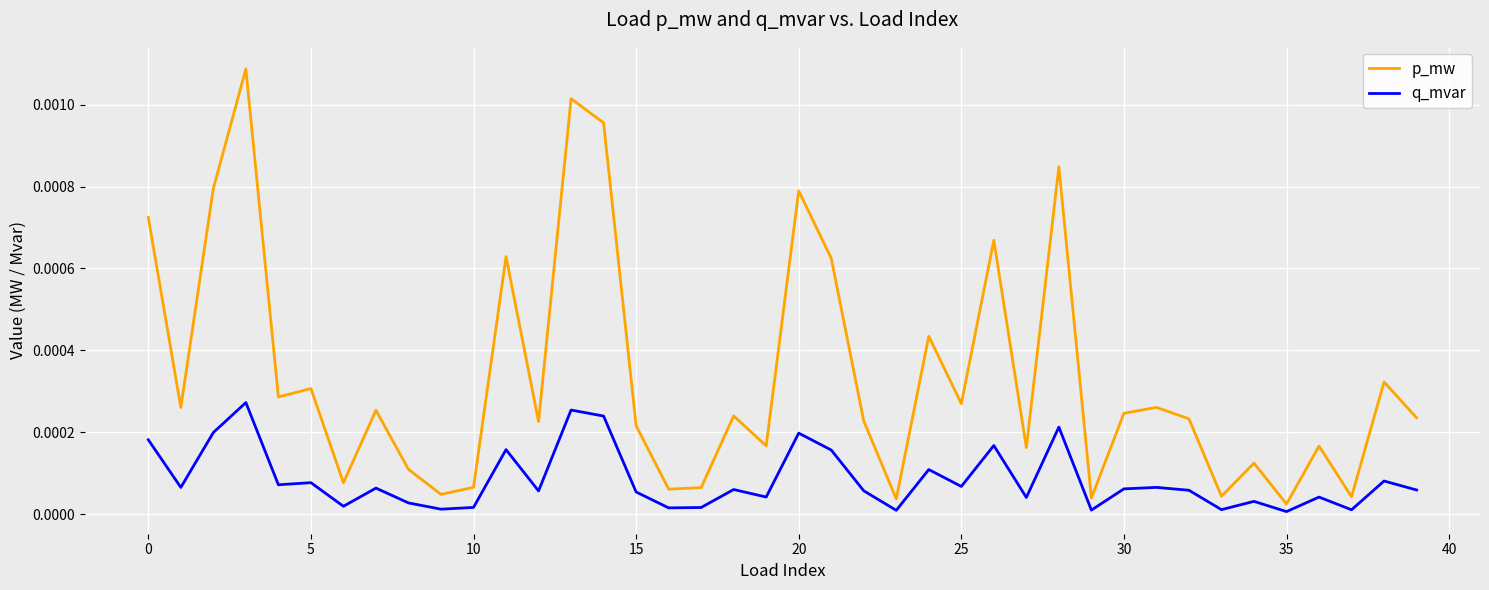

Rank the series by their average value, from highest to lowest.

p_mw, q_mvar